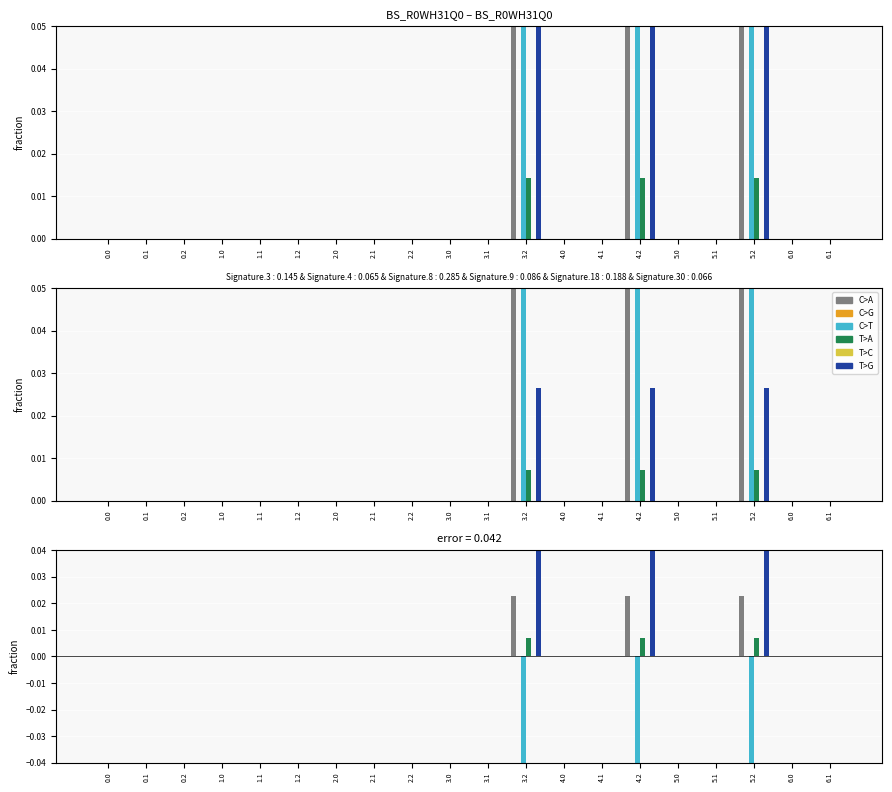

What is the label of the 5th bar from the right?

5.0